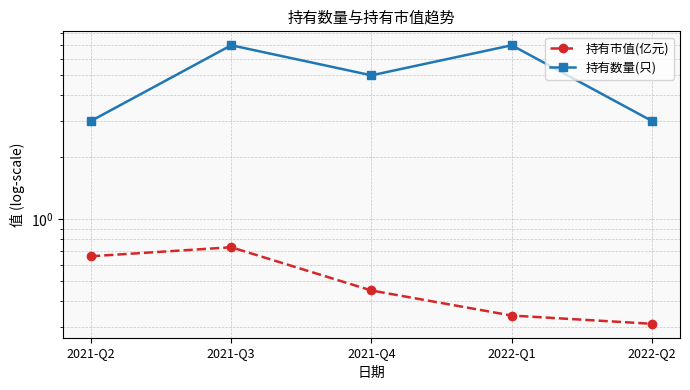

True or false: 持有数量(只) and 持有市值(亿元) intersect in this chart.

False